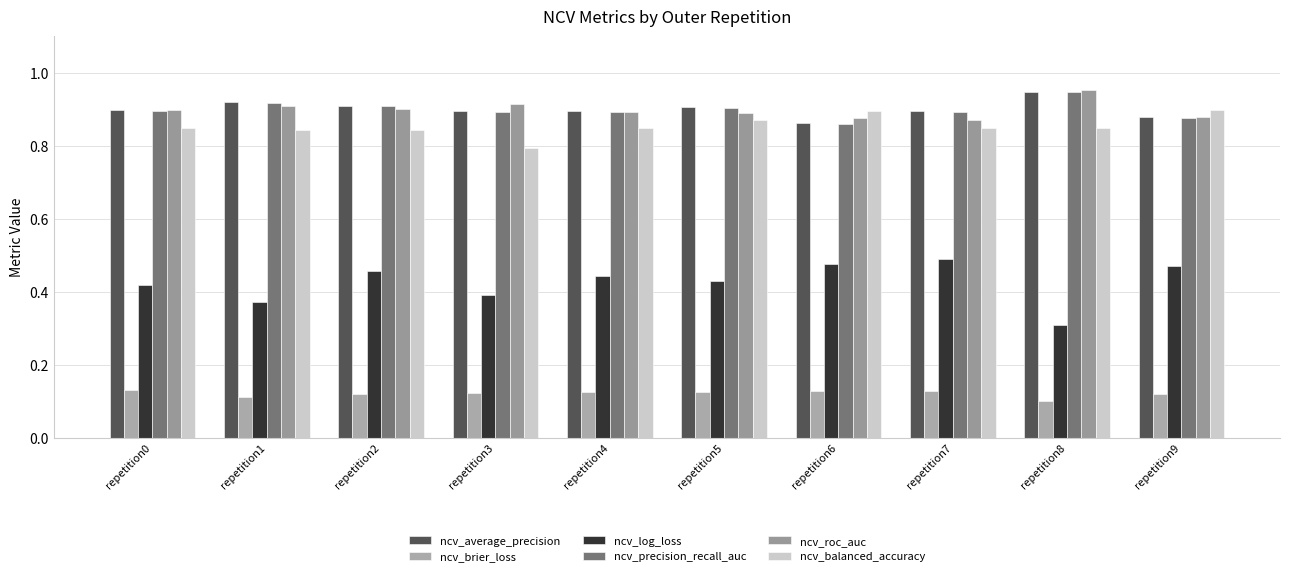

Is it true that ncv_balanced_accuracy equals 1.2 at repetition9?

False